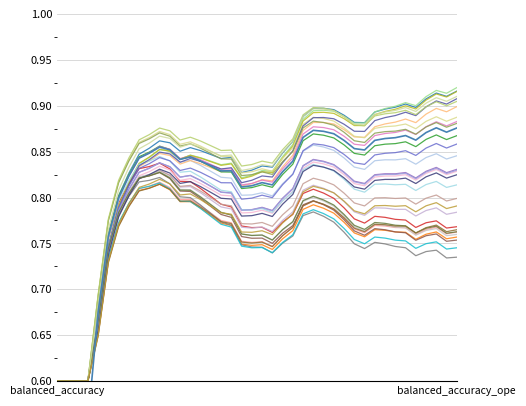

Is it true that the value at 0.57 is 0.9?

True